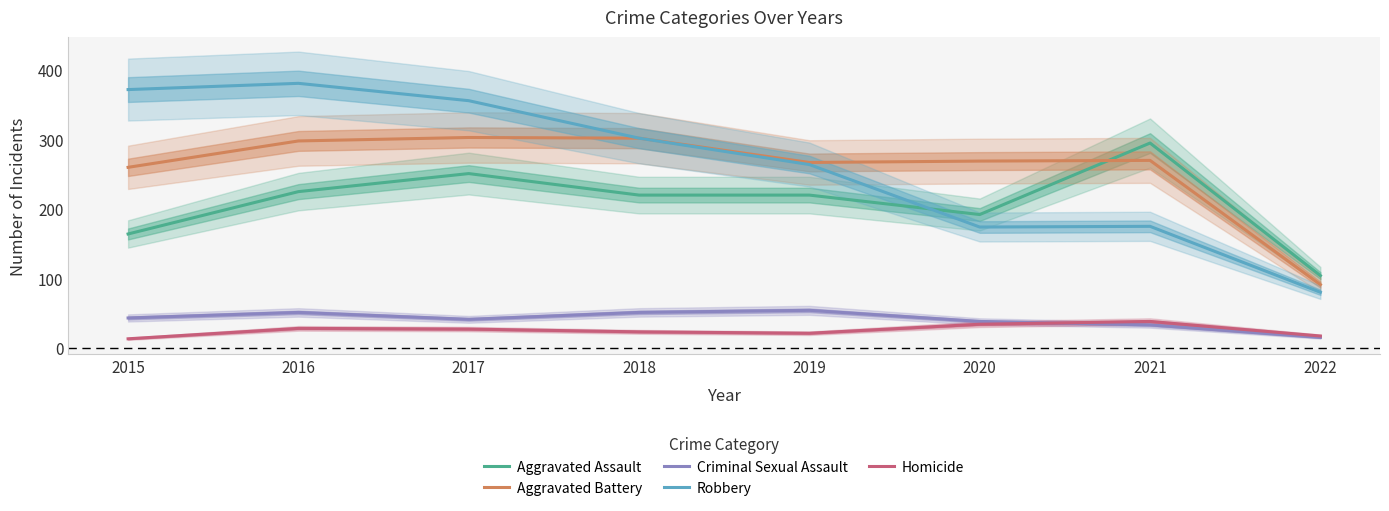

At which label is Homicide closest to 25?

2017